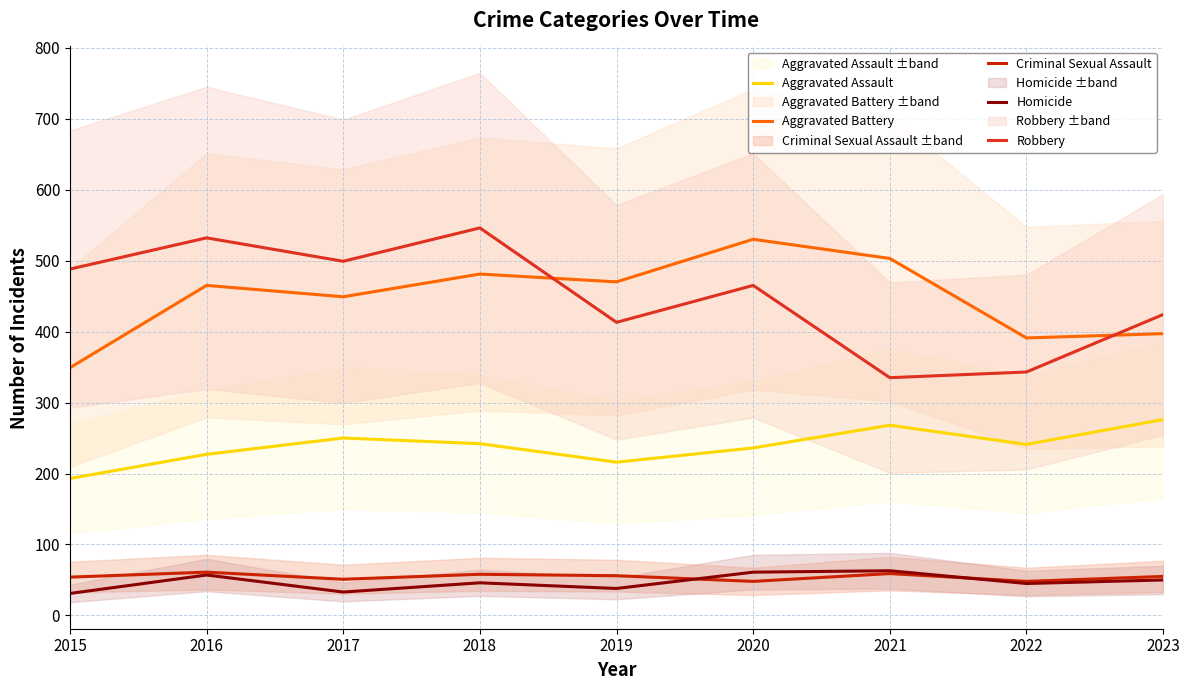

True or false: Aggravated Assault and Homicide cross at least once.

False